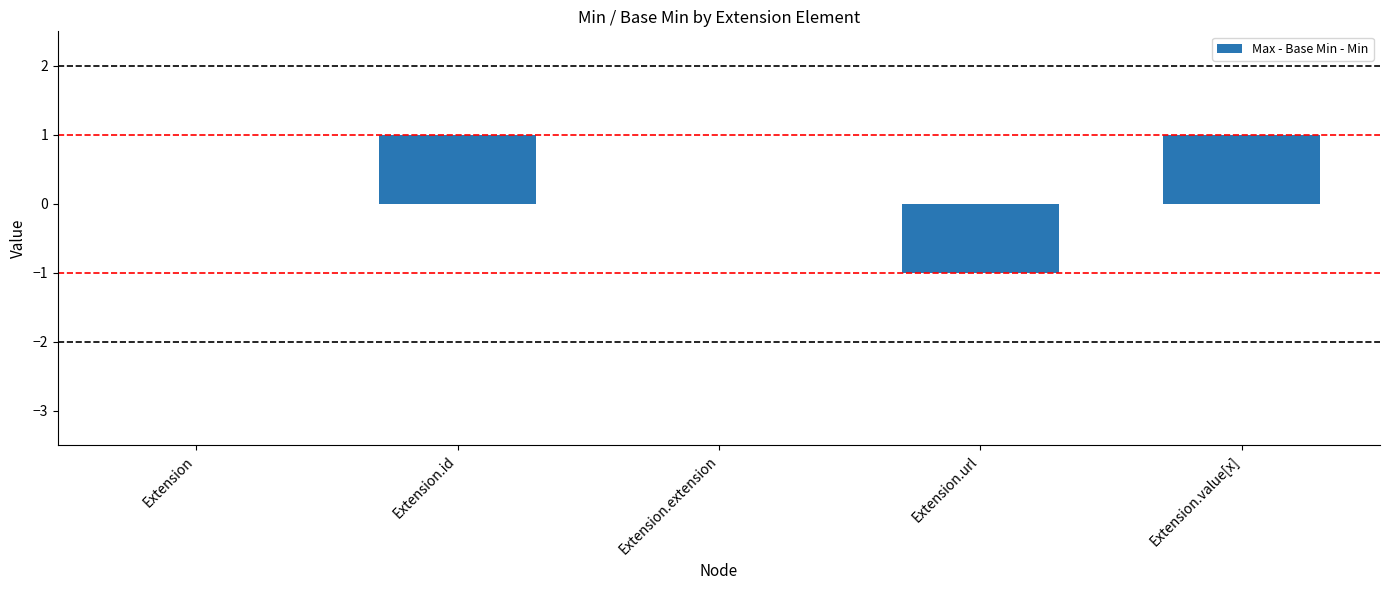

What is the change in value from Extension.extension to Extension.value[x]?

+1